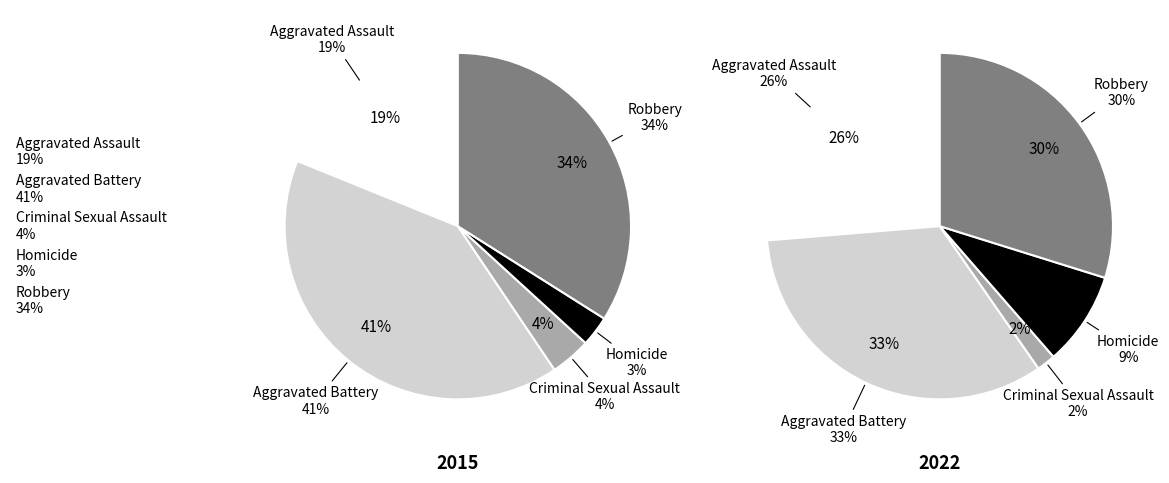

Is the sum of values_2022 and 3 greater than half?

No